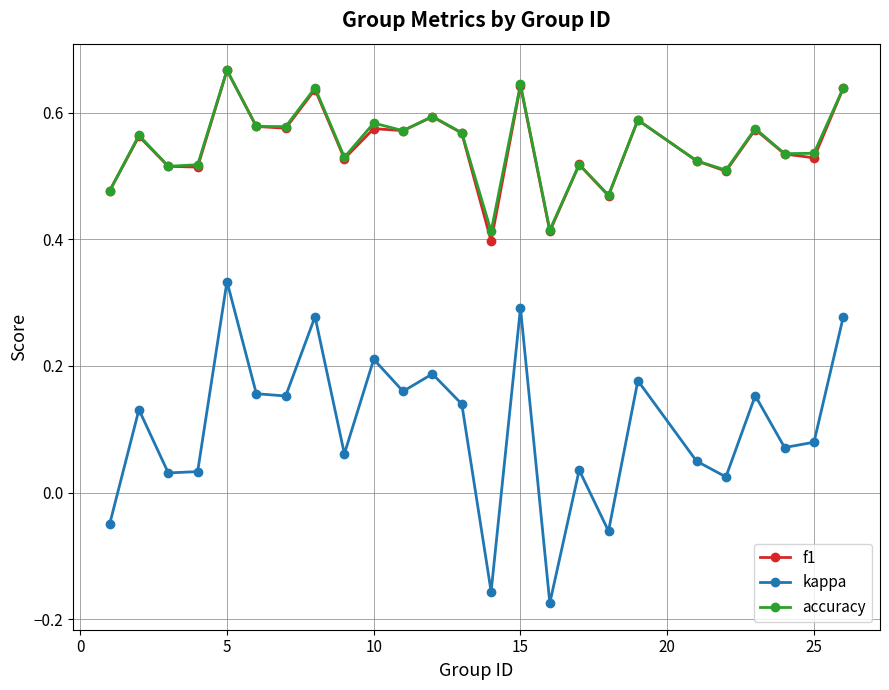

Count the accuracy values in the range 0 to 1.

25